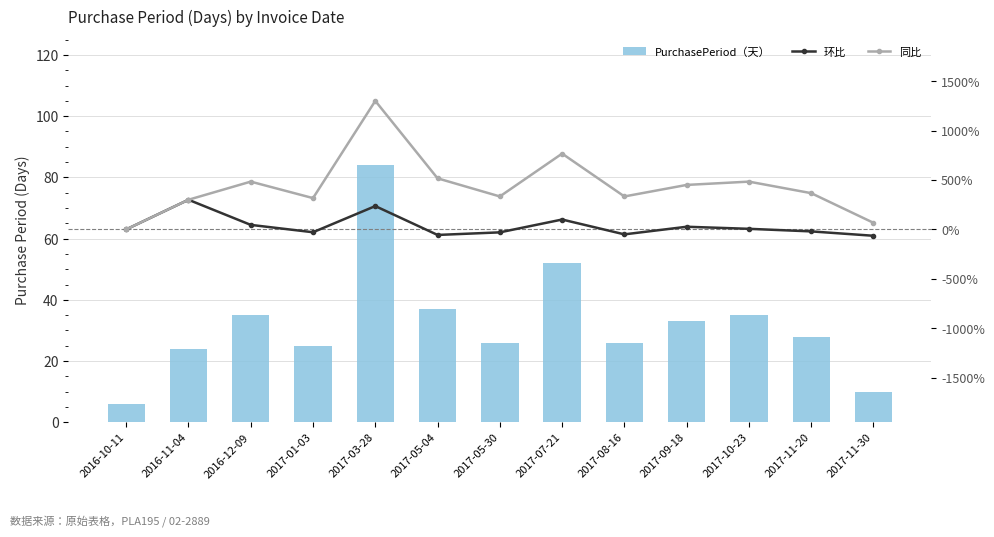

The value of PurchasePeriod（天） at 2017-11-20 is 28.0. True or false?

True